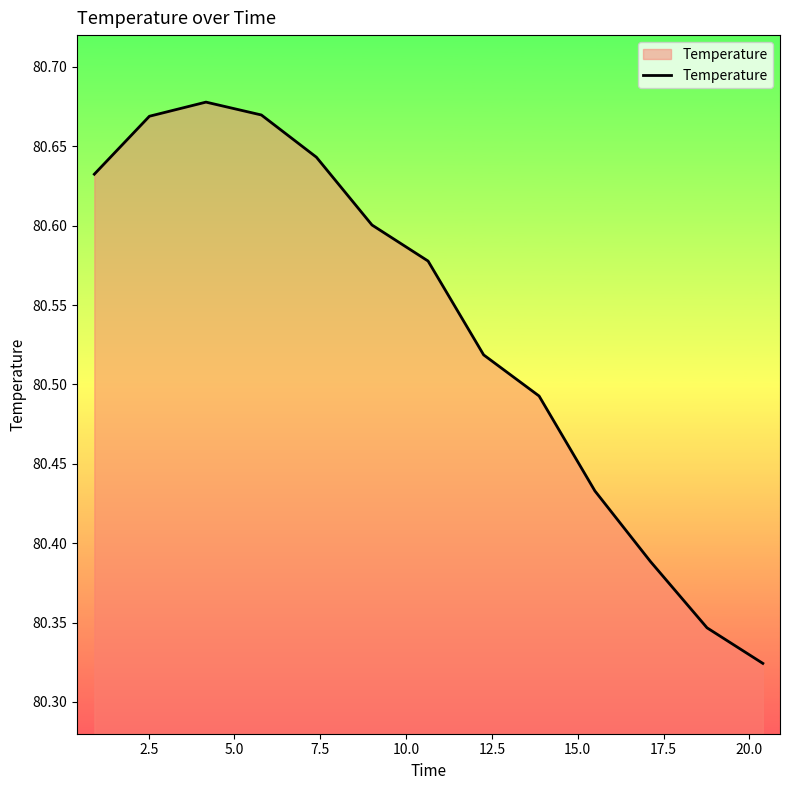

Does the chart display data point markers on the line(s)?

No